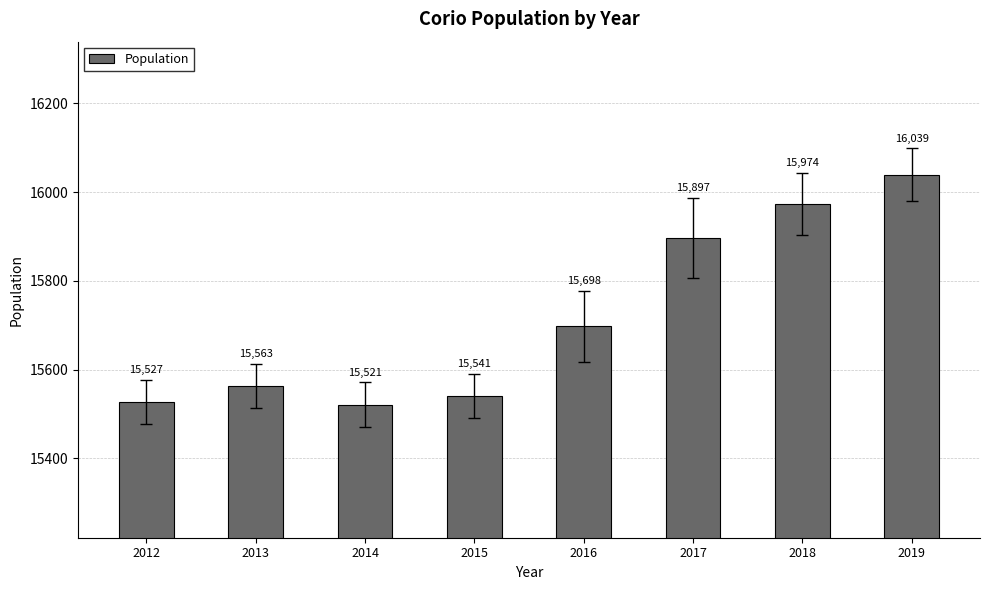

True or false: the data shows 8814 at 2018.

False